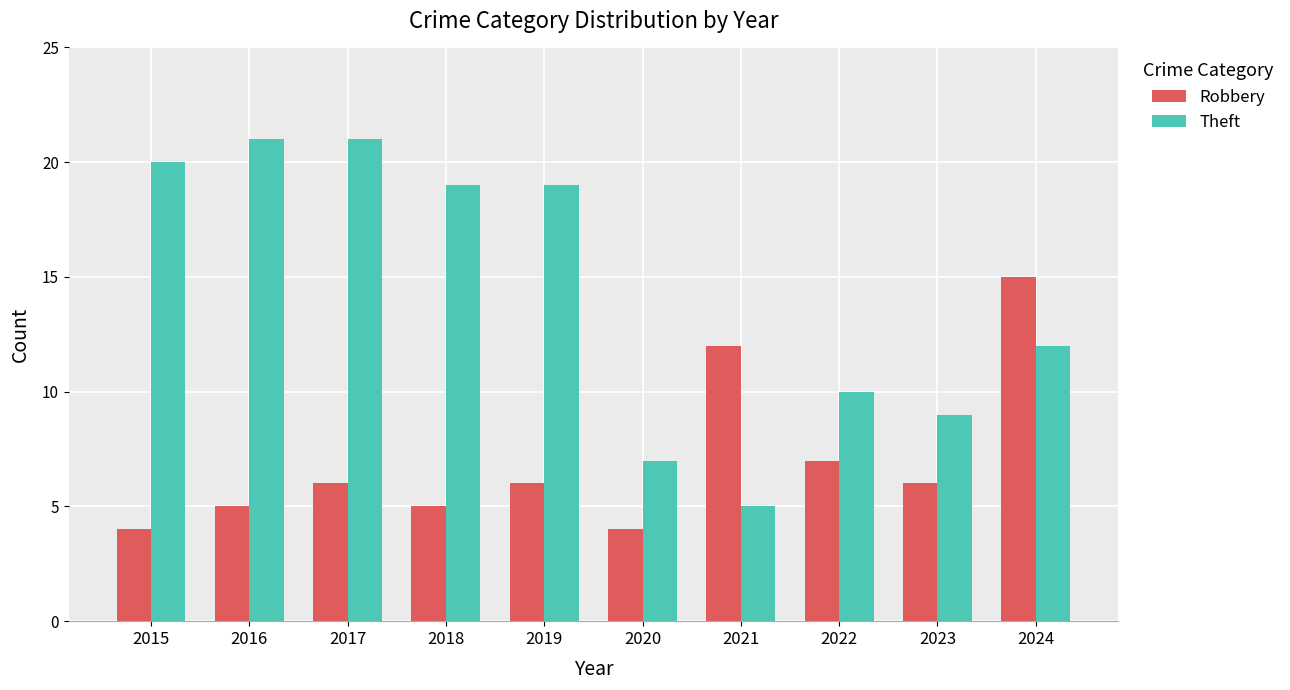

Reading left to right, what are all the values shown in this chart?

Robbery: 4	5	6	5	6	4	12	7	6	15
Theft: 20	21	21	19	19	7	5	10	9	12